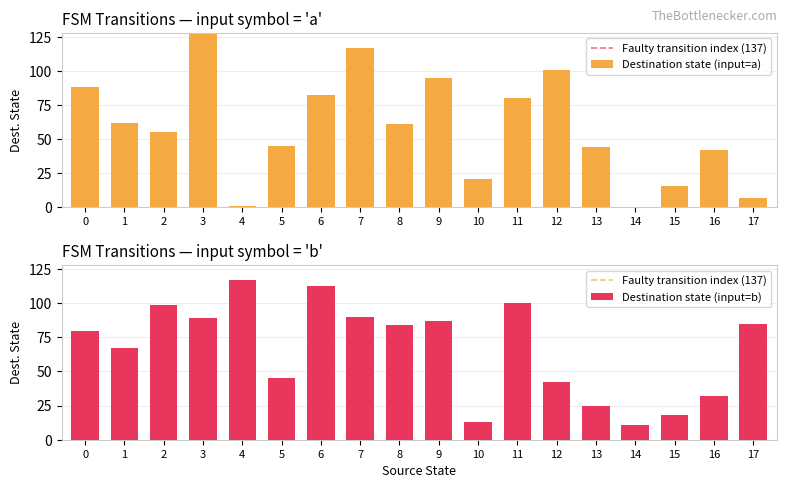

What is the difference between the maximum and second lowest values in the destination_state_b series?

104